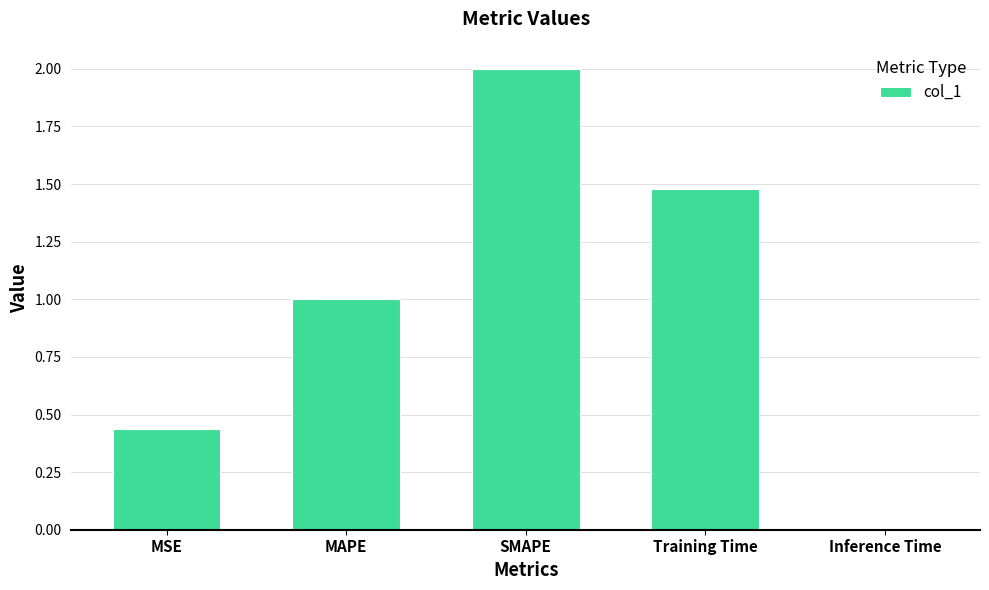

What is the difference between the maximum and minimum values?

2.0